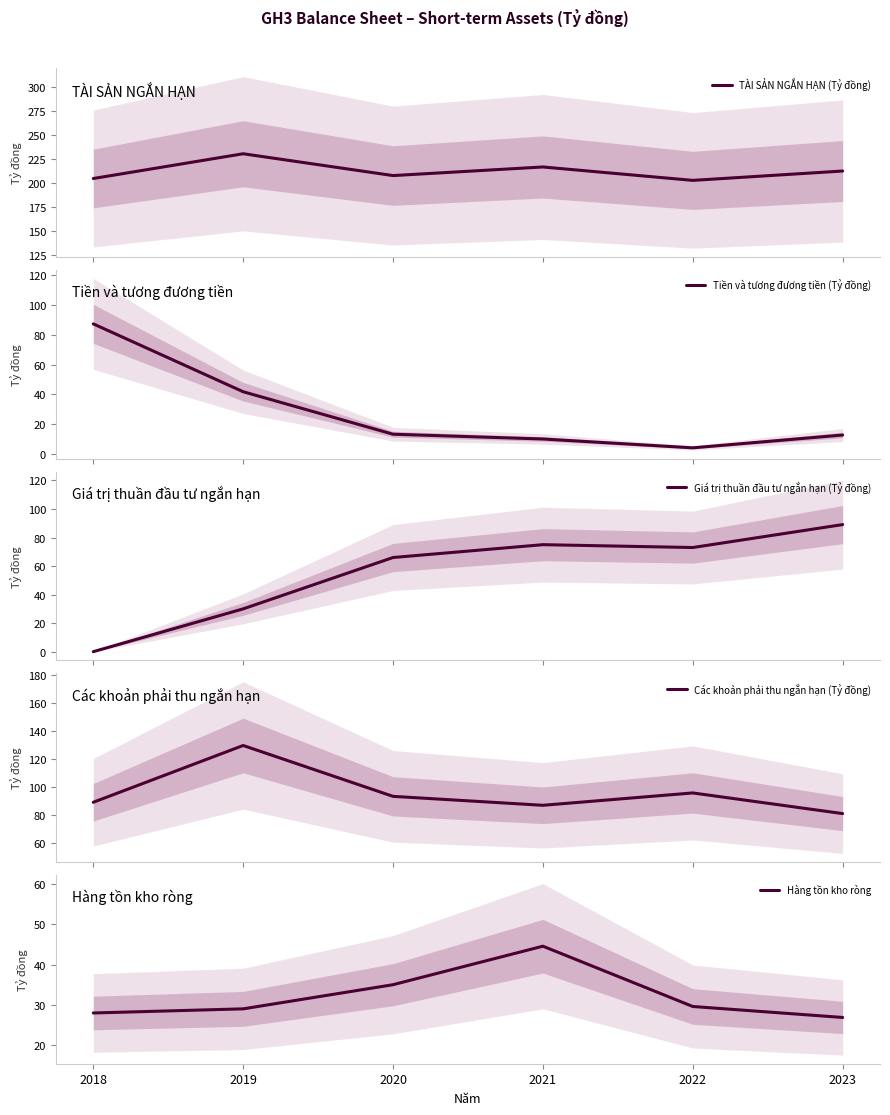

How many data points in Hàng tồn kho ròng are above 29?

3